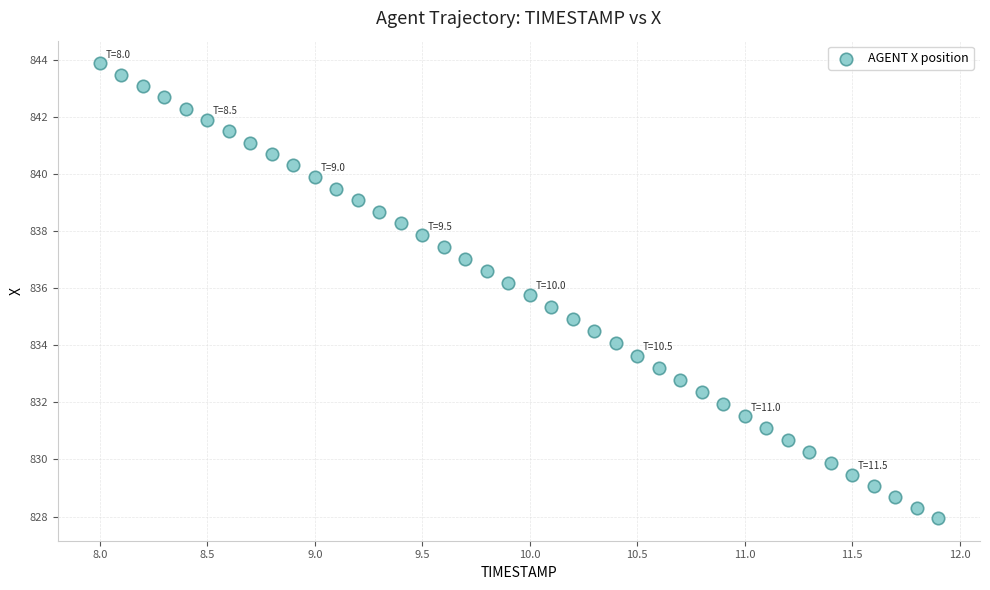

What is the range of X values (max minus min)?

3.9